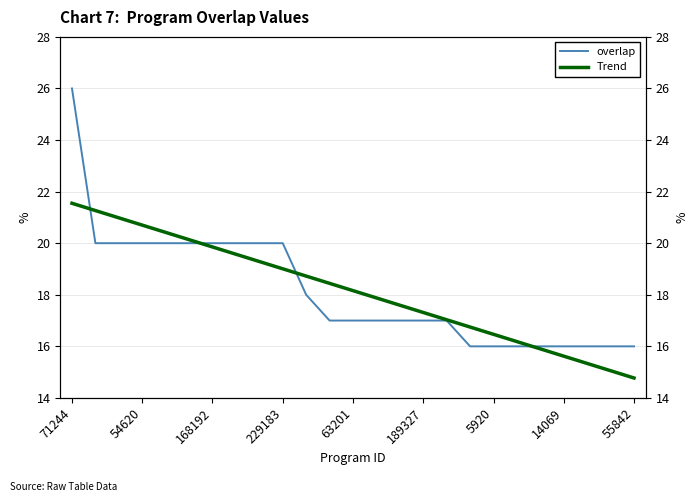

Is this an area chart (filled region under the line)?

No